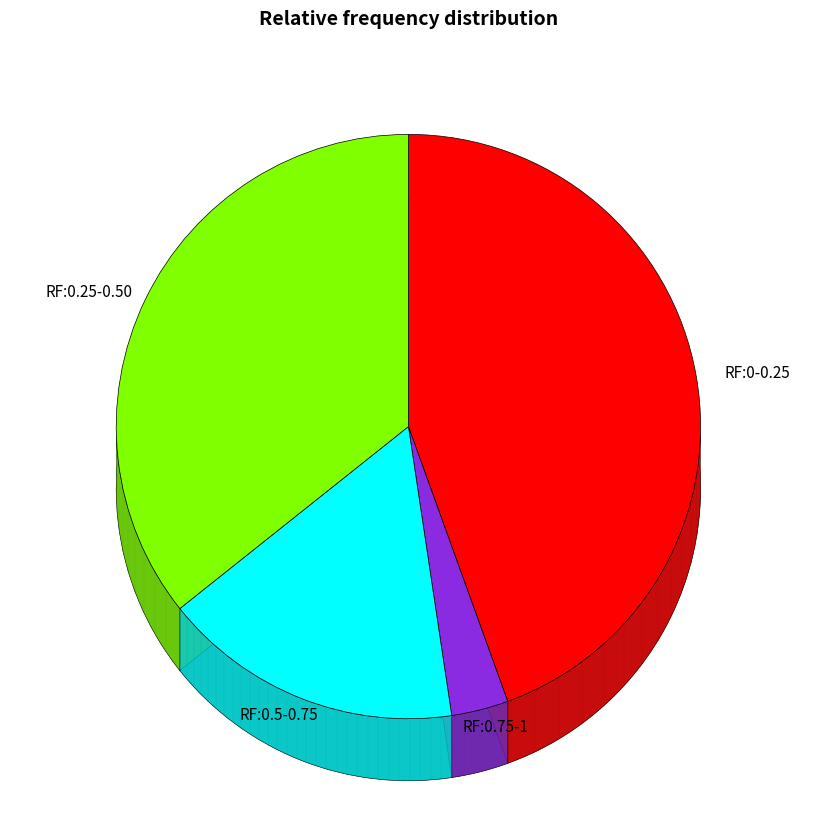

The HD8_Neu slice represents 9% of the pie. True or false?

False